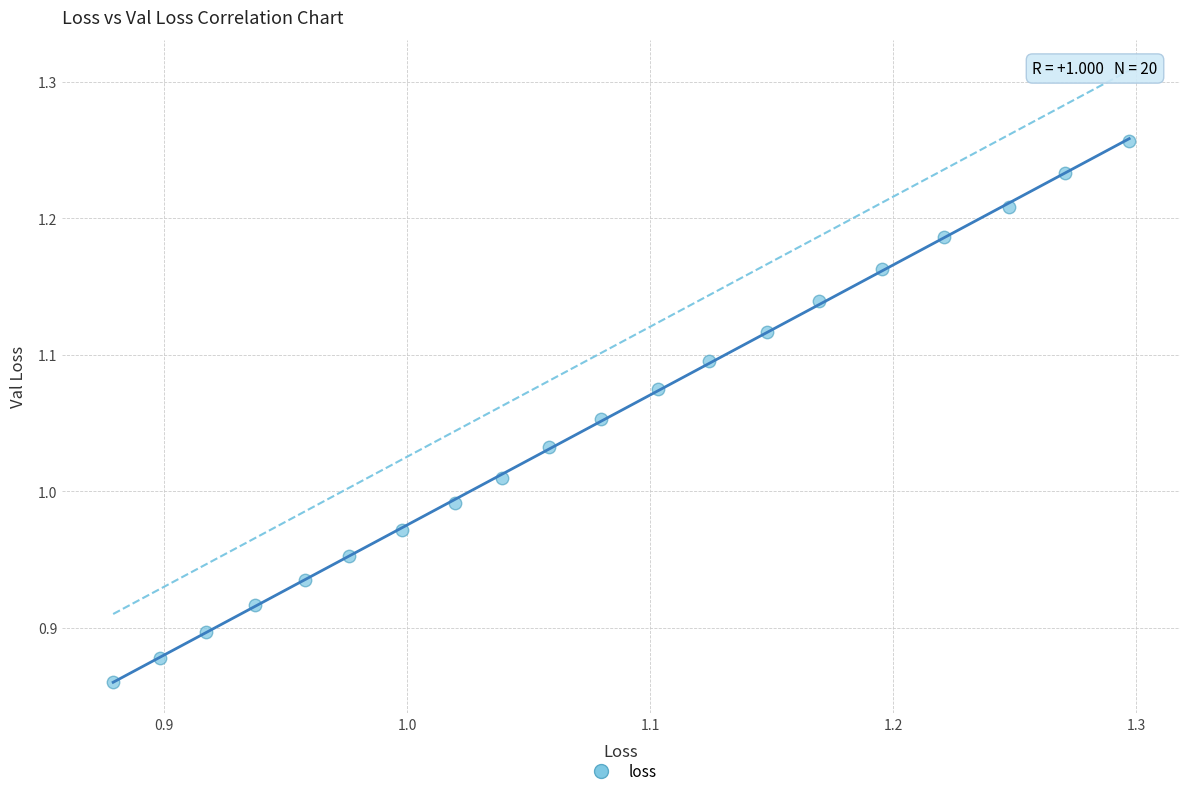

What is the range of X values (max minus min)?

0.4